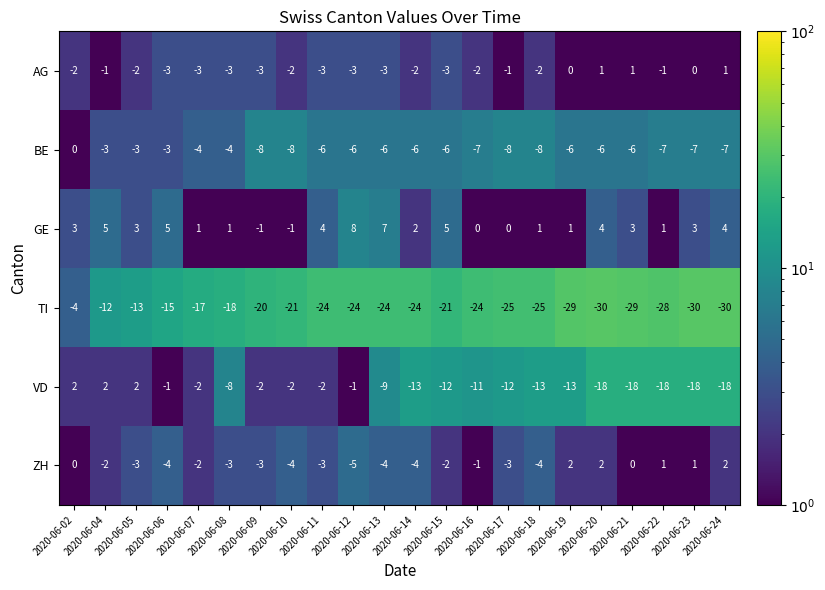

What is the smallest value displayed?

-30